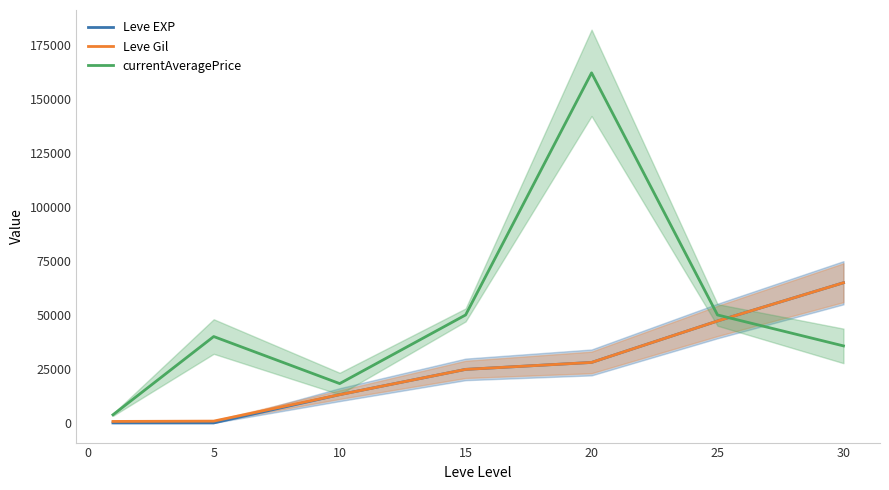

What is the value of the Leve EXP point at the 3rd from the left?

13090